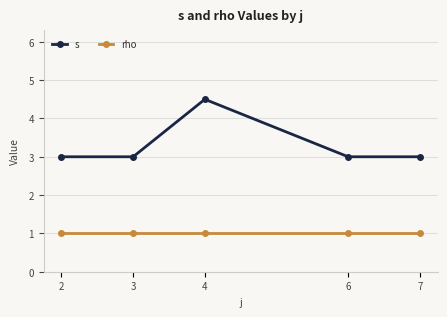

List the series in order of their peak value, highest first.

s, rho